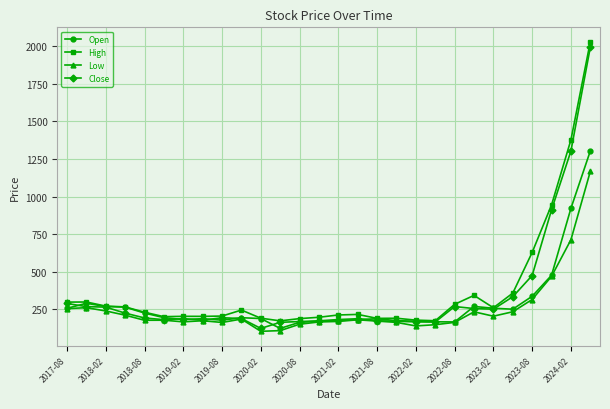

What is the value of the Low point at the 5th from the left?

178.0